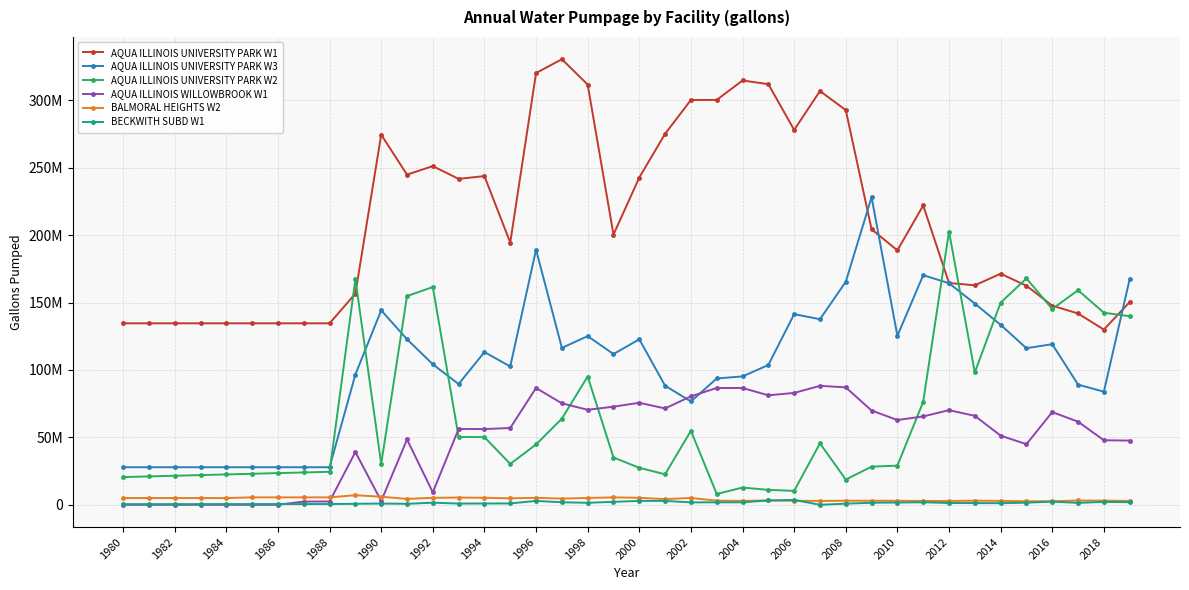

What are all the series names shown in the legend?

AQUA ILLINOIS UNIVERSITY PARK W1, AQUA ILLINOIS UNIVERSITY PARK W3, AQUA ILLINOIS UNIVERSITY PARK W2, AQUA ILLINOIS WILLOWBROOK W1, BALMORAL HEIGHTS W2, BECKWITH SUBD W1